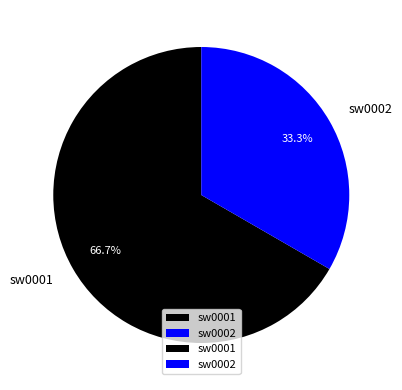

To the nearest percent, what percentage of the pie is sw0002?

33%